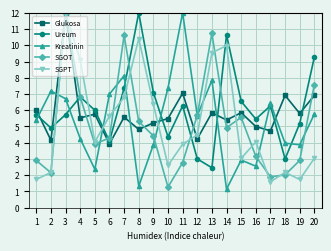

At which category is the sum across all series the highest?

3